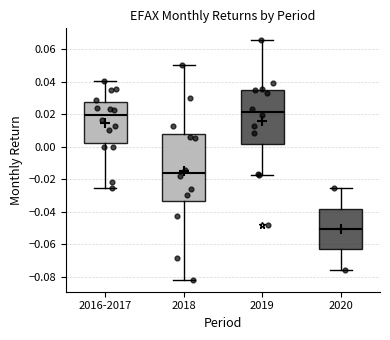

Where does the upper whisker of the box for 2019 end on the y-axis? The values are not printed on the chart, so give them approximately, as read against the axis.

0.066